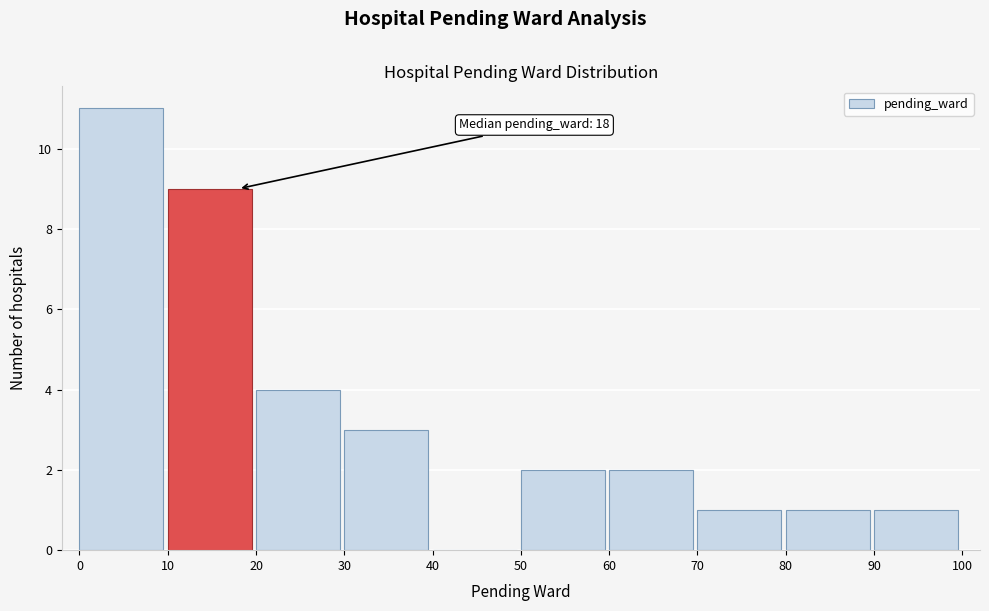

Which range on the x-axis has the tallest bar?

0 to 10